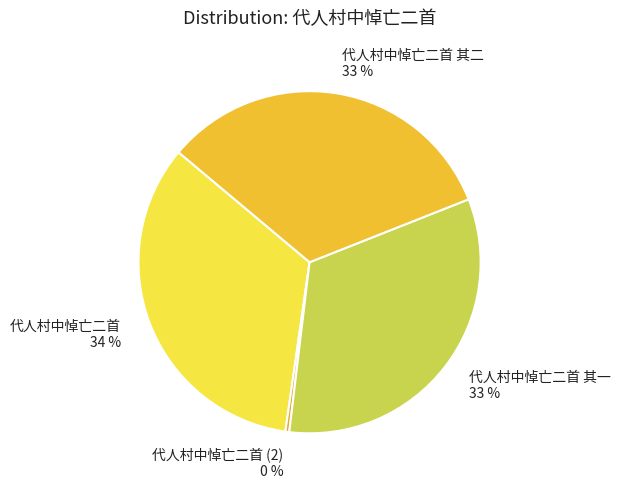

How many slices are in this pie chart?

4